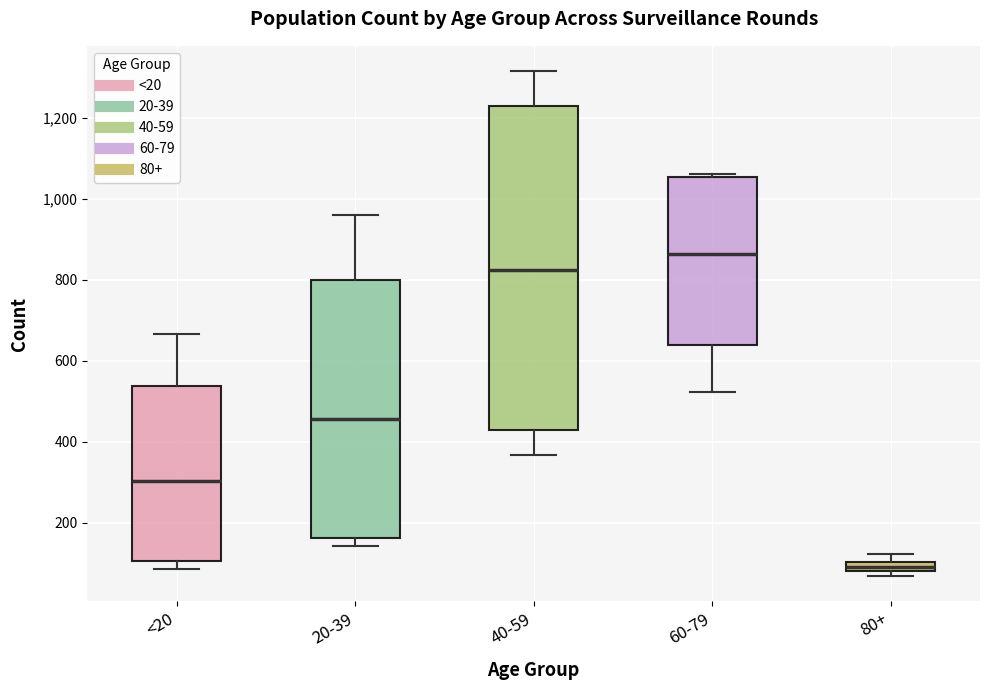

Comparing the boxes themselves (not the whiskers), which one is the tallest?

40-59